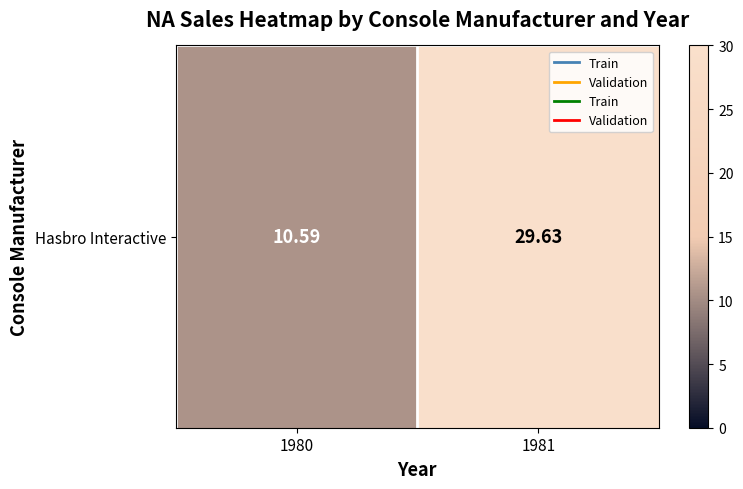

What is the change in value from 1980 to 1981?

+19.0